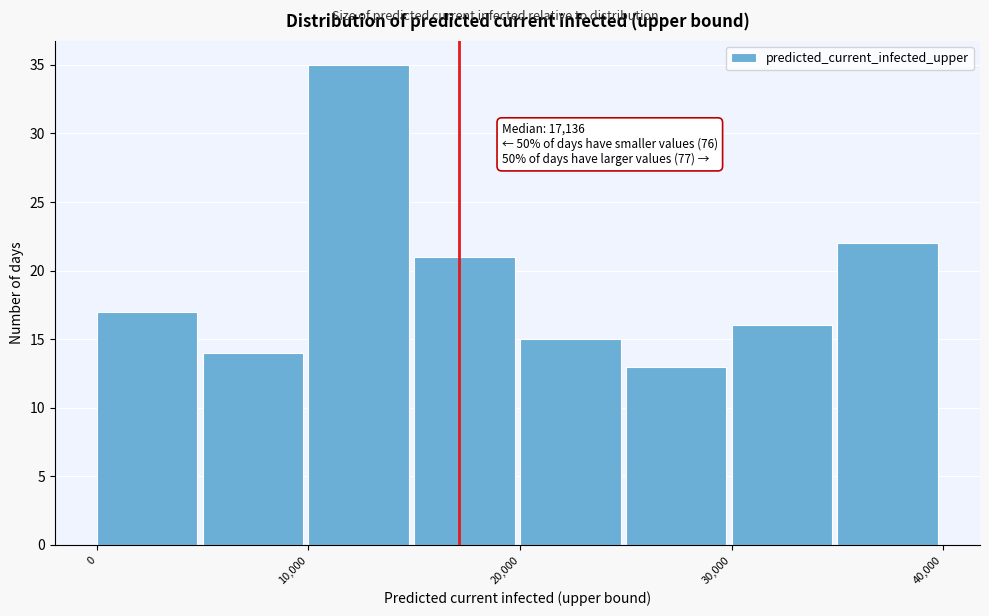

Which range on the x-axis has the tallest bar?

10000 to 15000